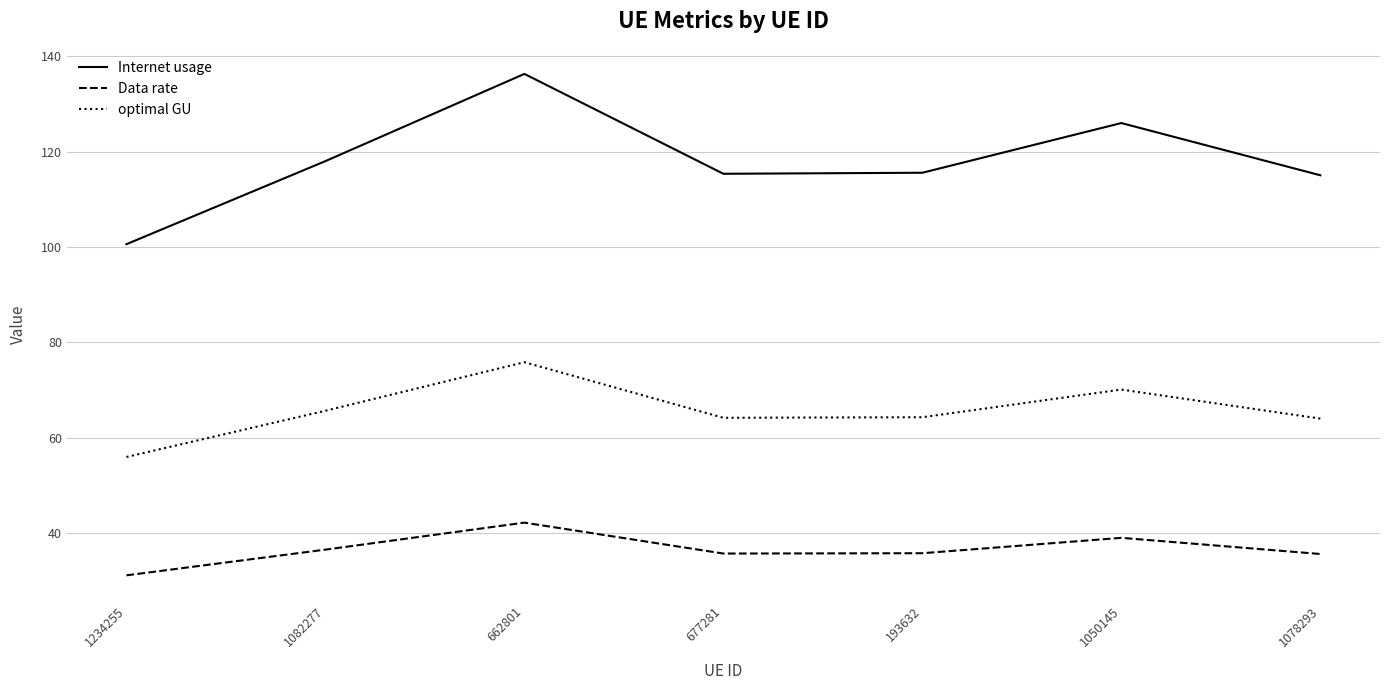

What is the spread (max minus min) of values at 193632?

79.8